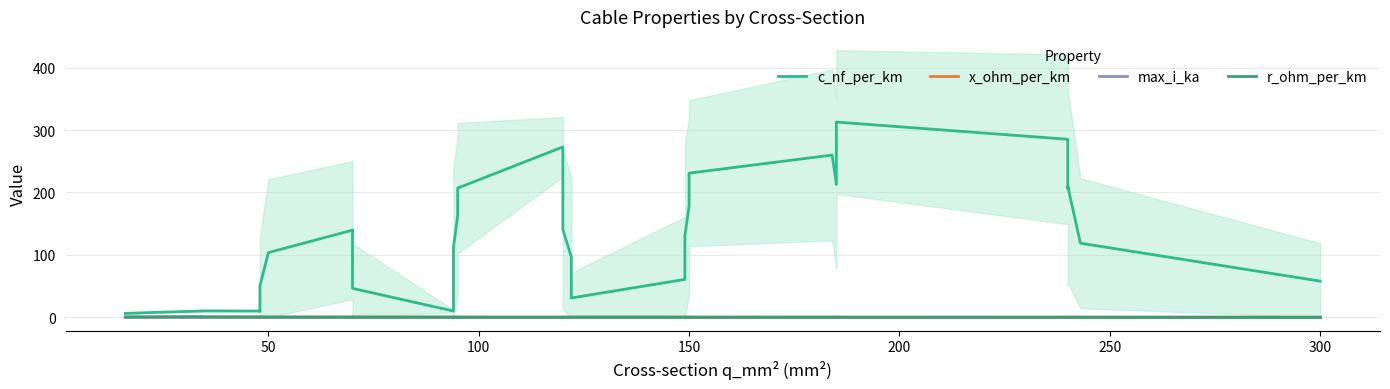

How many times do x_ohm_per_km and max_i_ka cross each other?

3